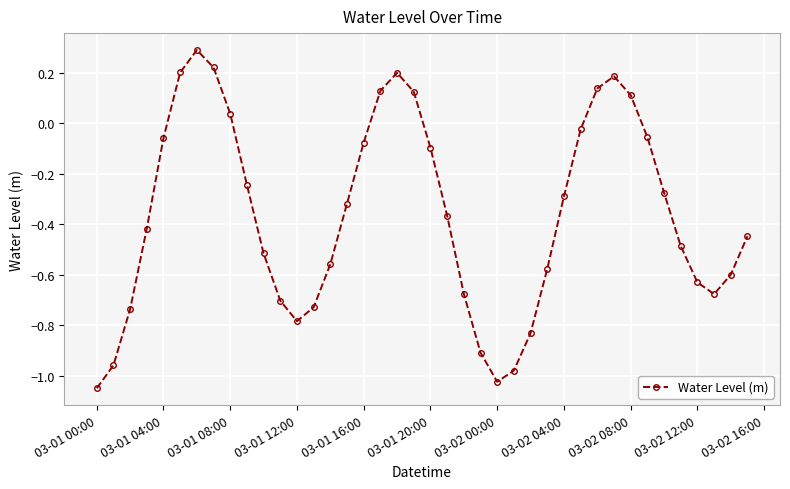

Count the number of data series in this chart.

1